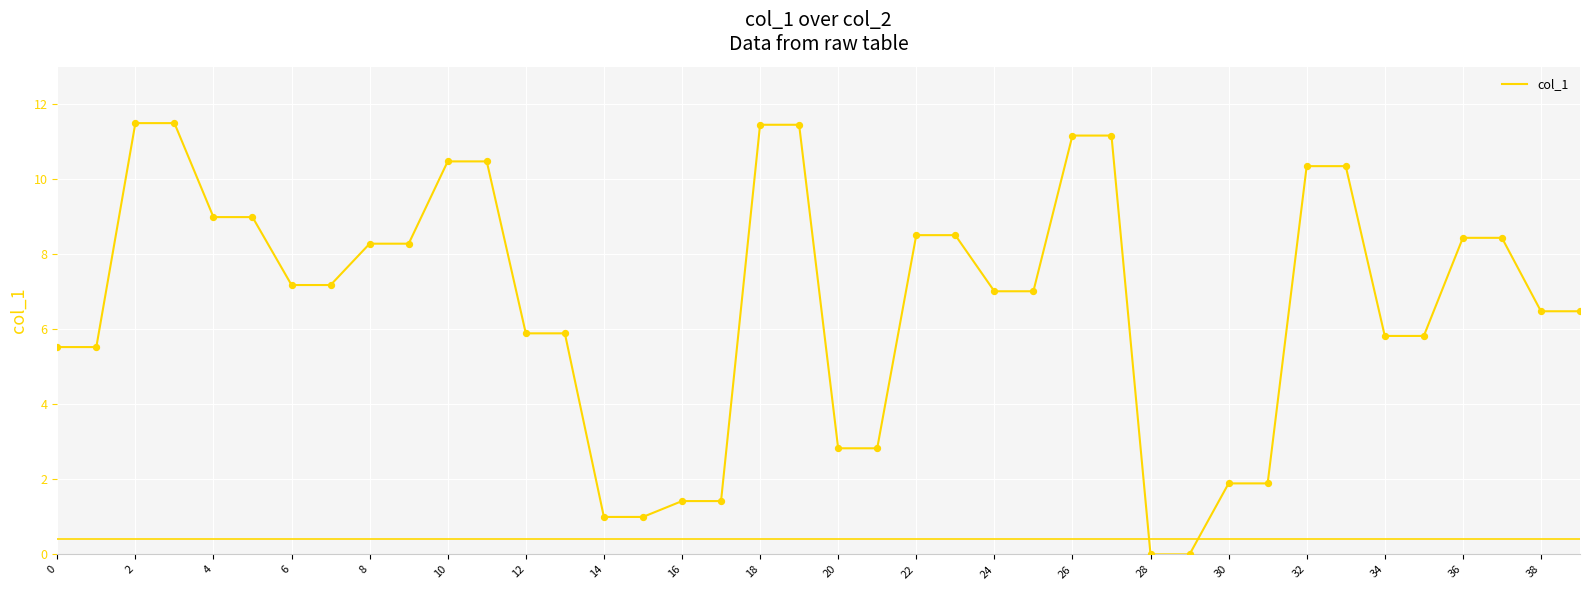

What is the greatest value displayed?

11.5